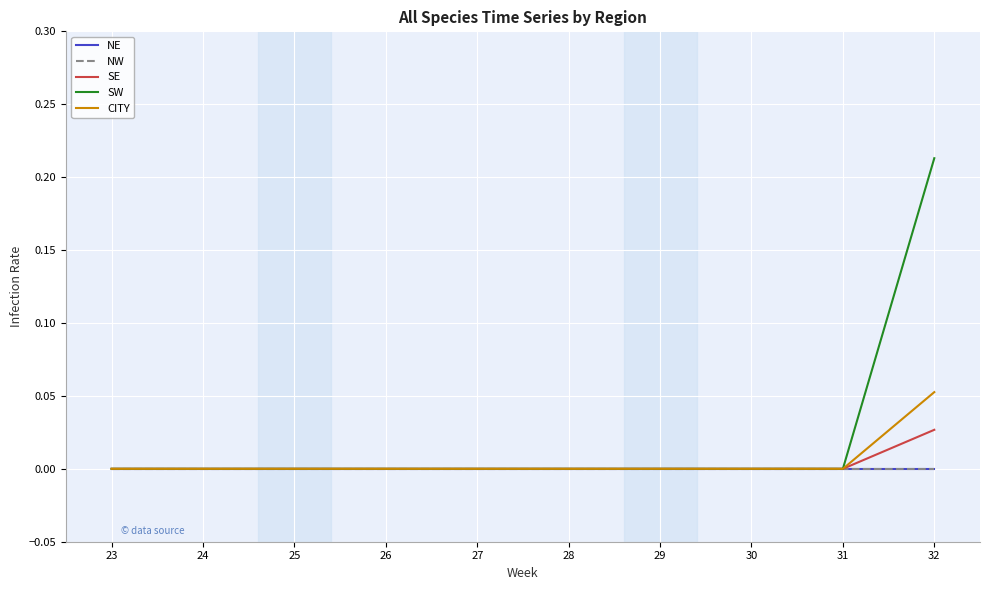

Does the chart have visible grid lines?

Yes